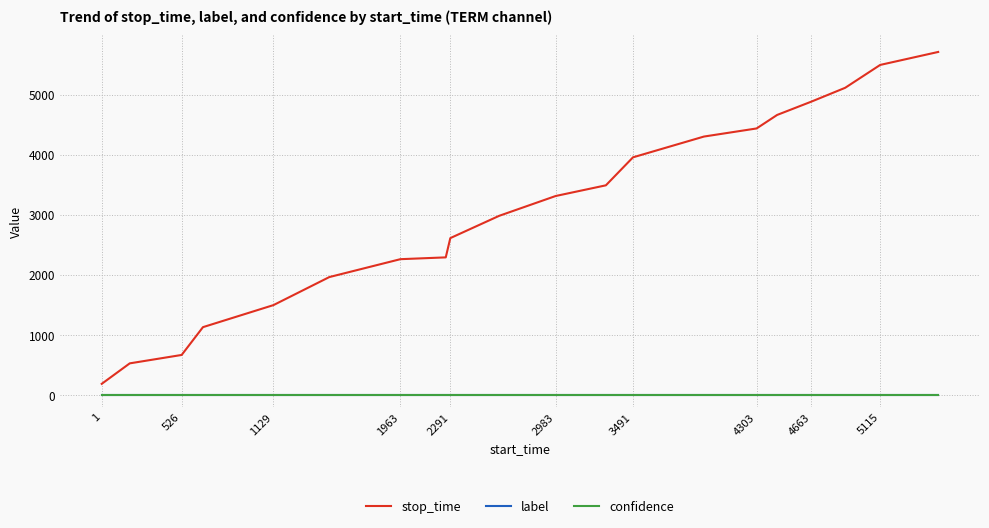

Which series has the largest range (max minus min)?

stop_time